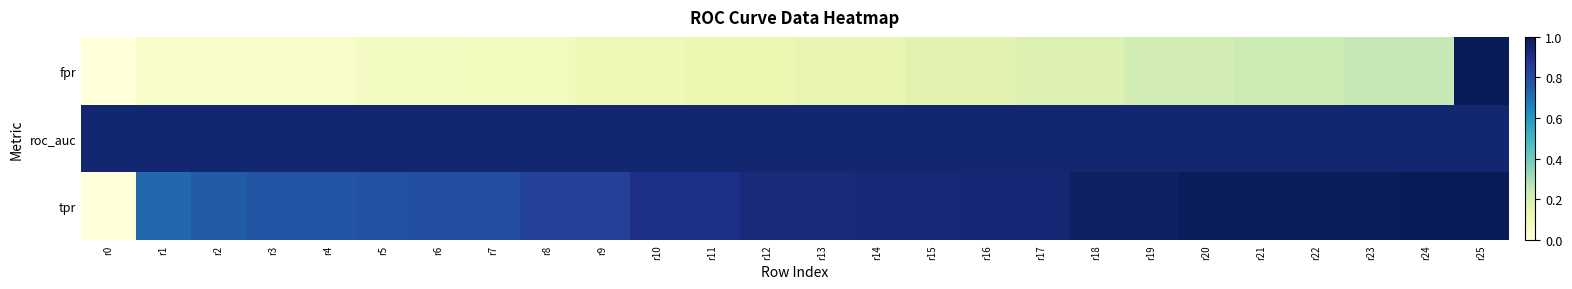

Between r0 and r13, which is larger?

r13